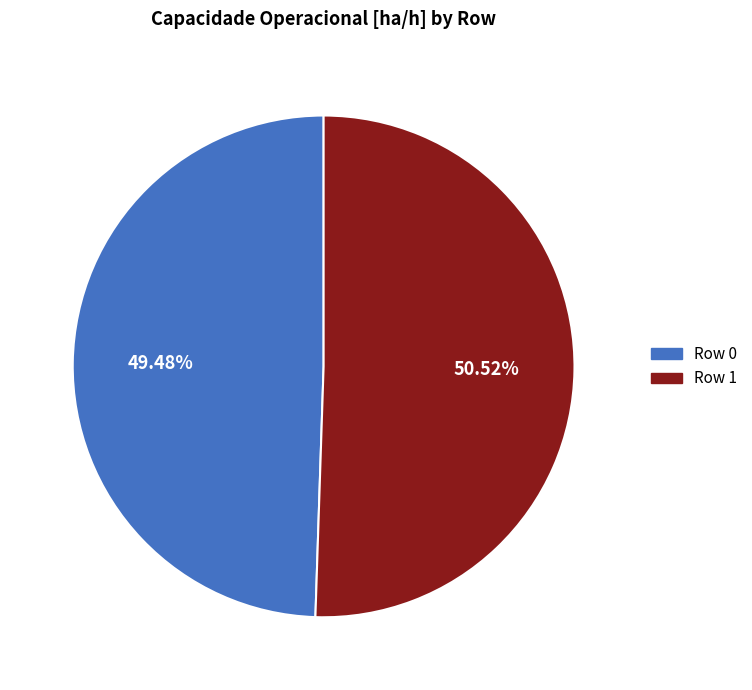

The Row 0 slice represents 41% of the pie. True or false?

False